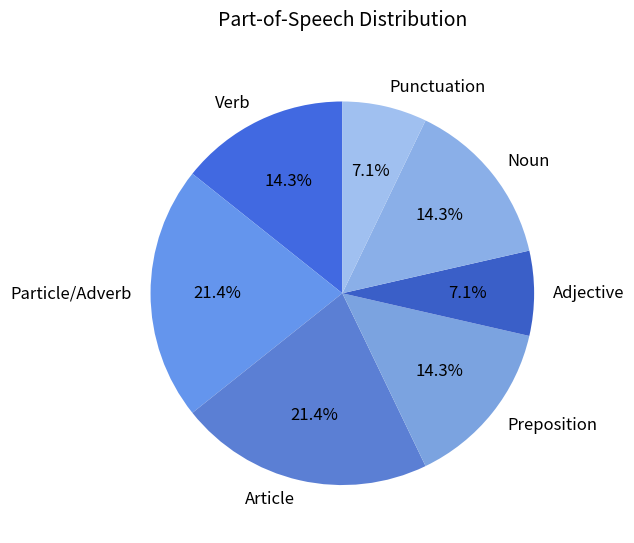

Does Preposition account for over 50% of the chart?

No